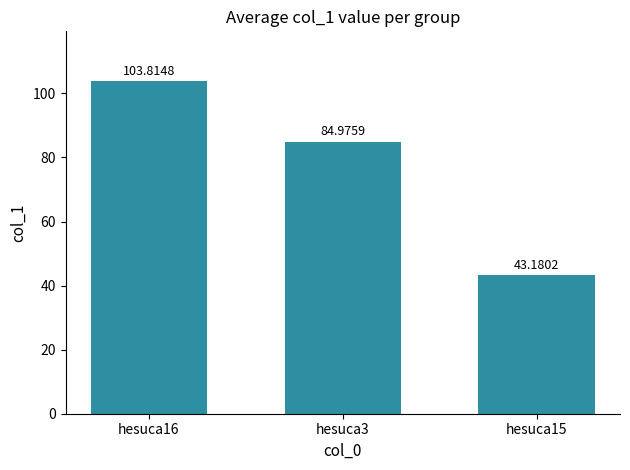

Between hesuca16 and hesuca15, which is larger?

hesuca16